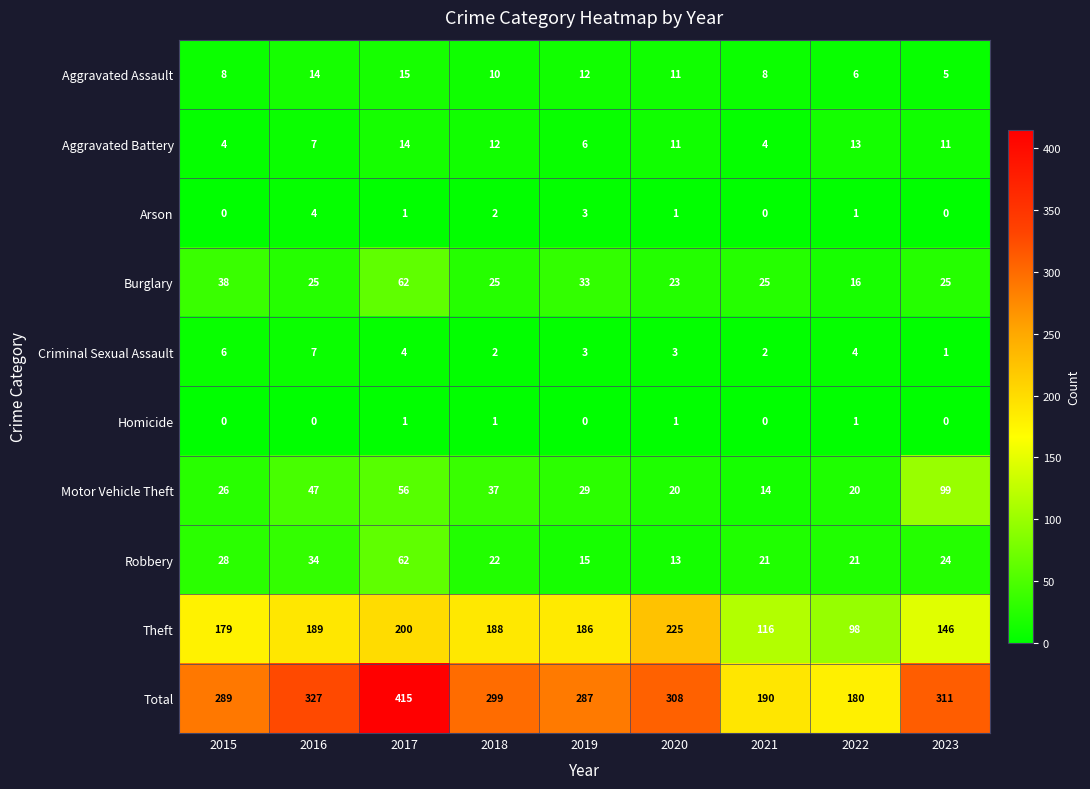

How many data points does each series have?

9